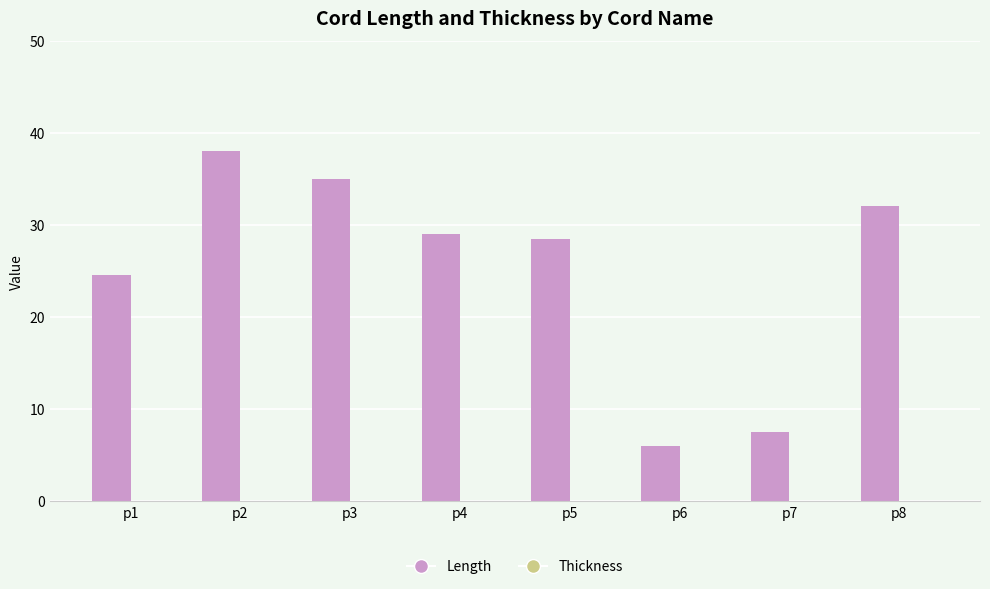

What value does the data have at p2?

38.0